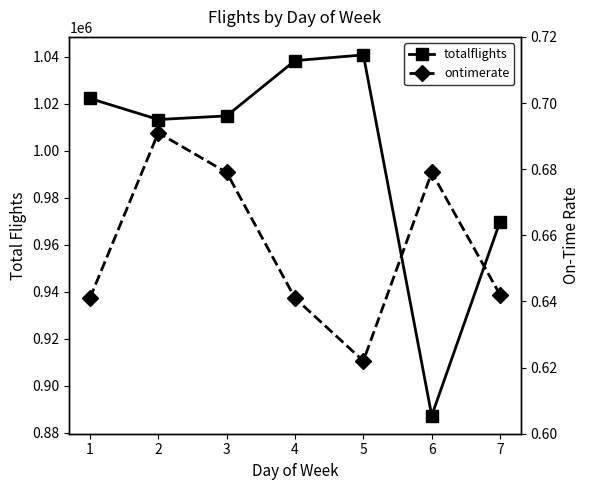

Does the chart have visible grid lines?

No